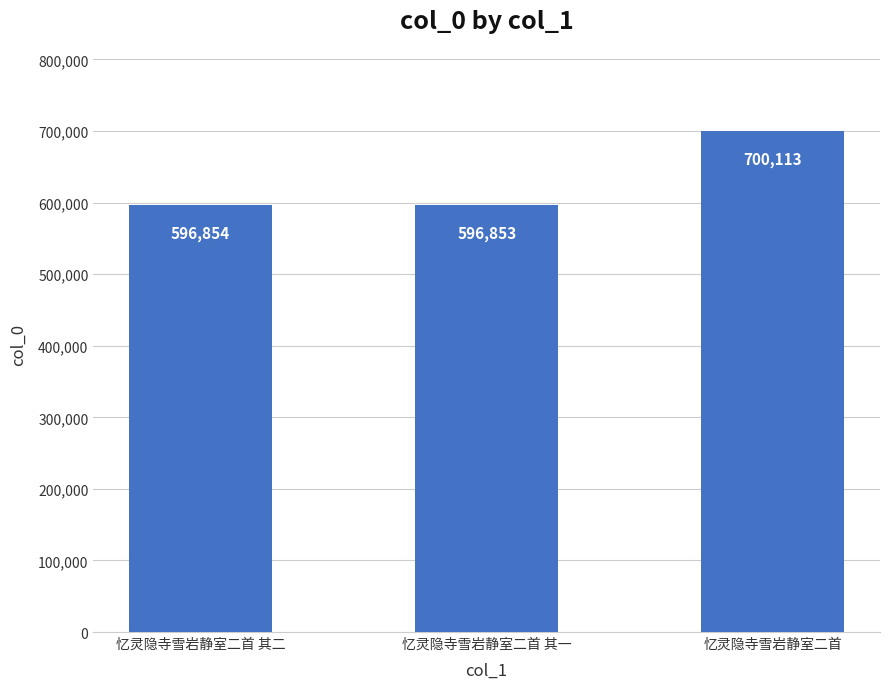

What is the value of the 1st bar from the left?

596854